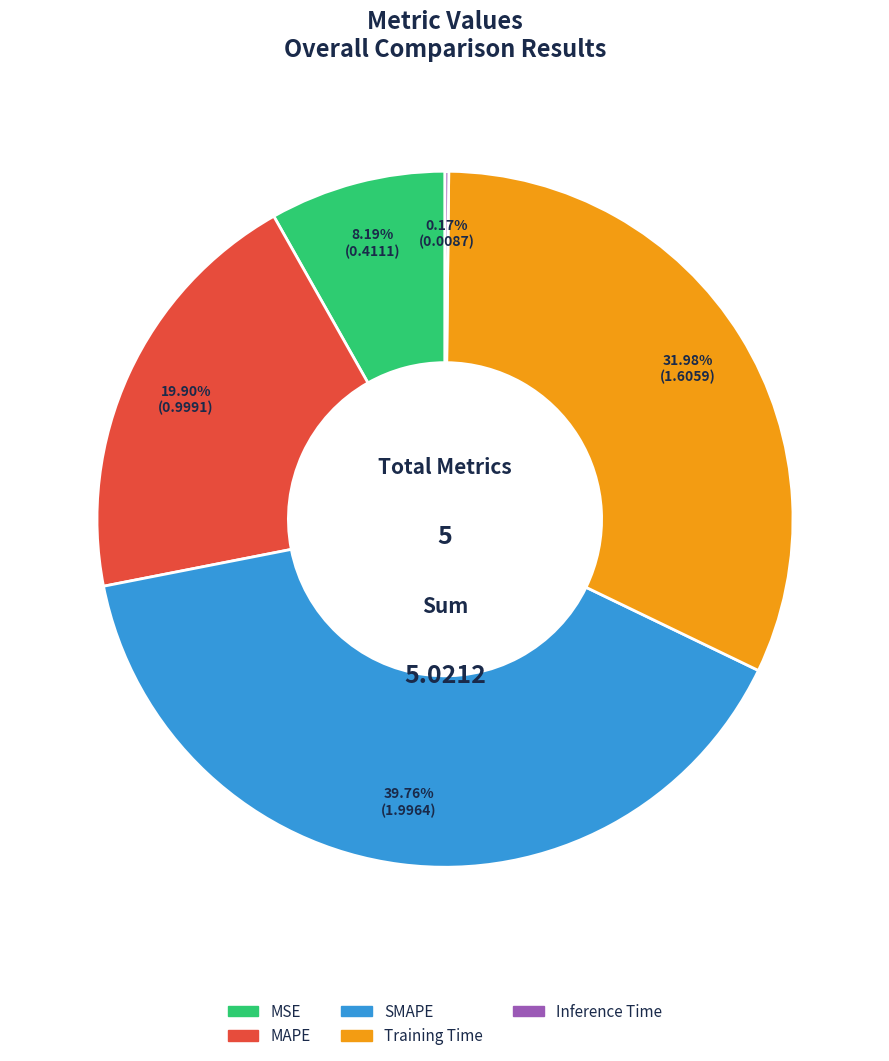

The MSE slice represents 3% of the pie. True or false?

False